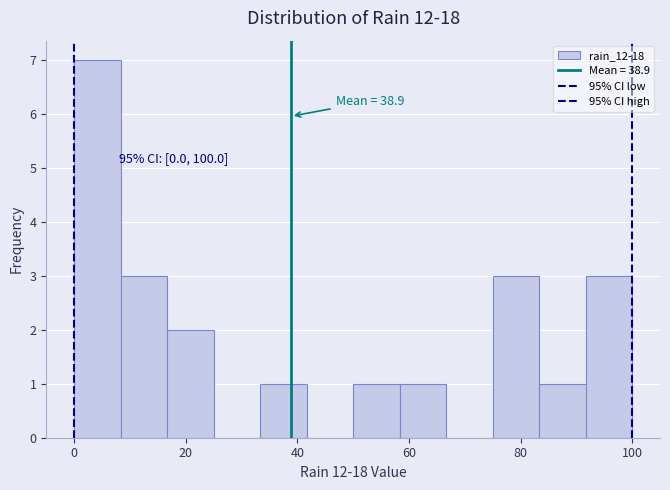

Which range on the x-axis has the tallest bar?

0 to 8